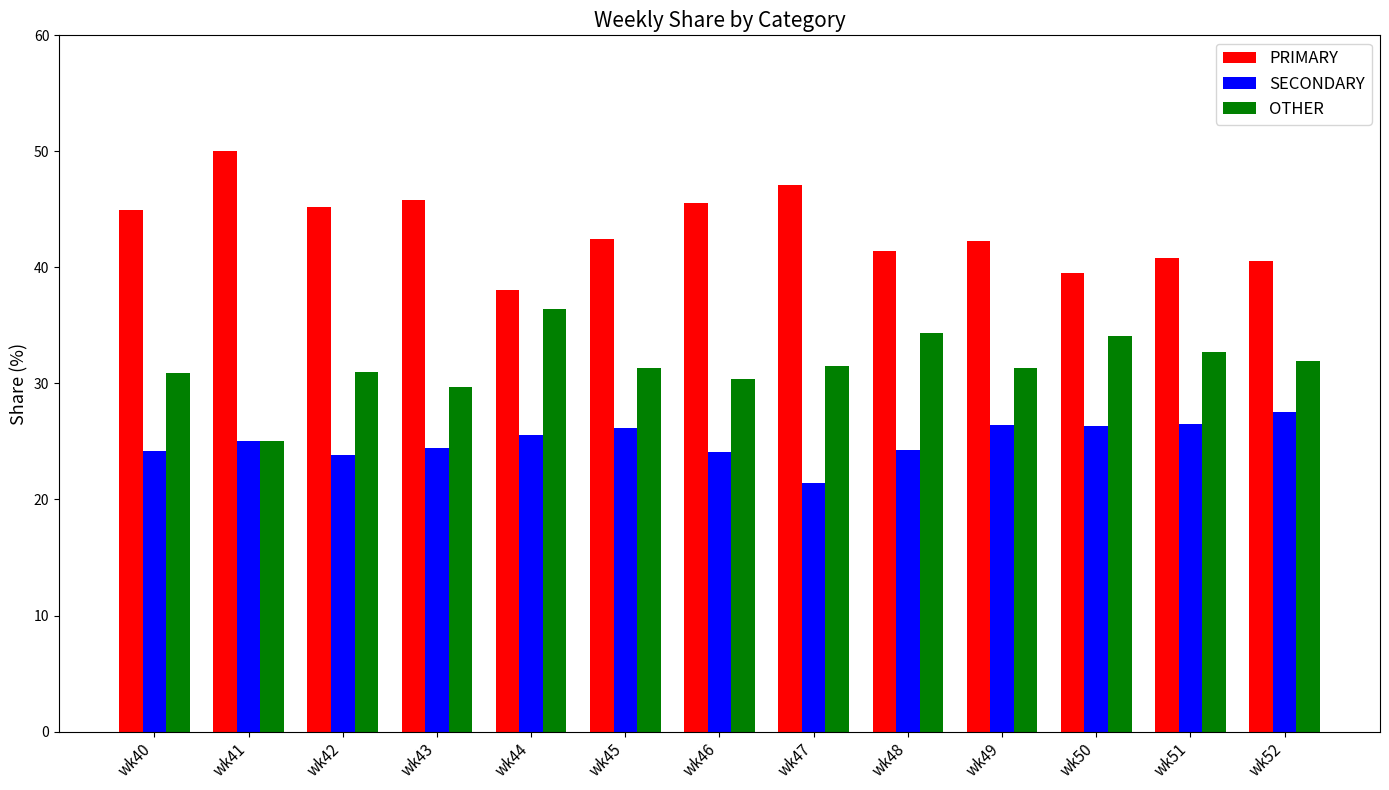

Is the value of PRIMARY at wk42 greater than the value of SECONDARY at wk40?

Yes